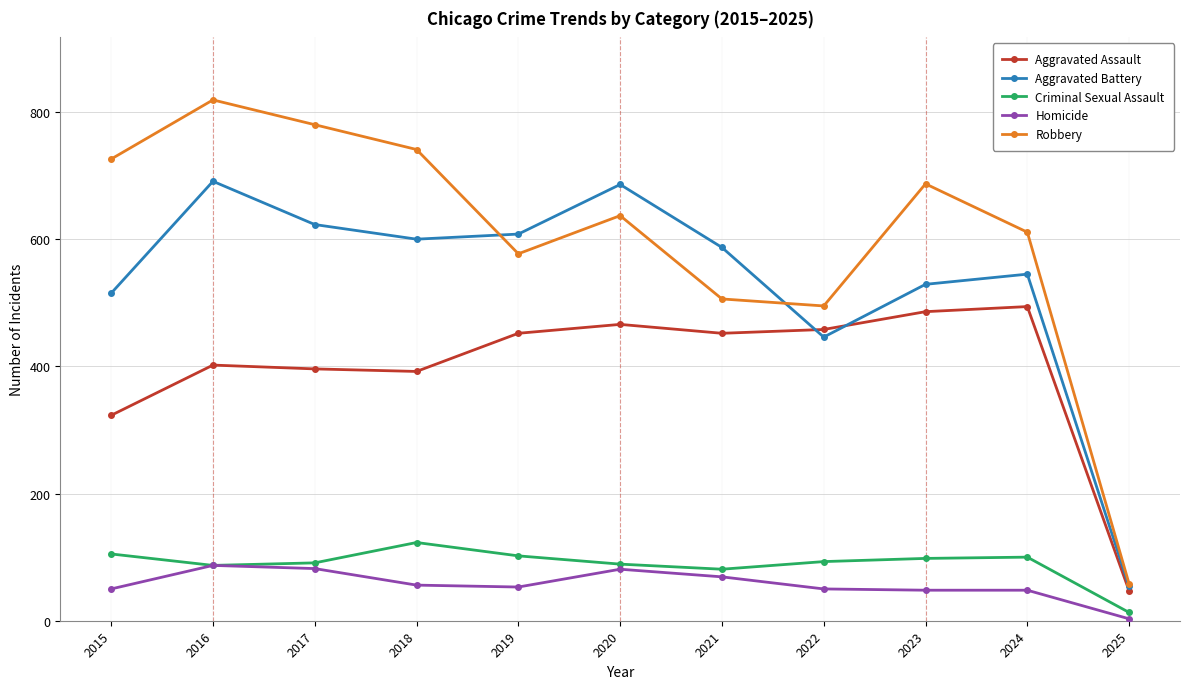

Count the number of data series in this chart.

5